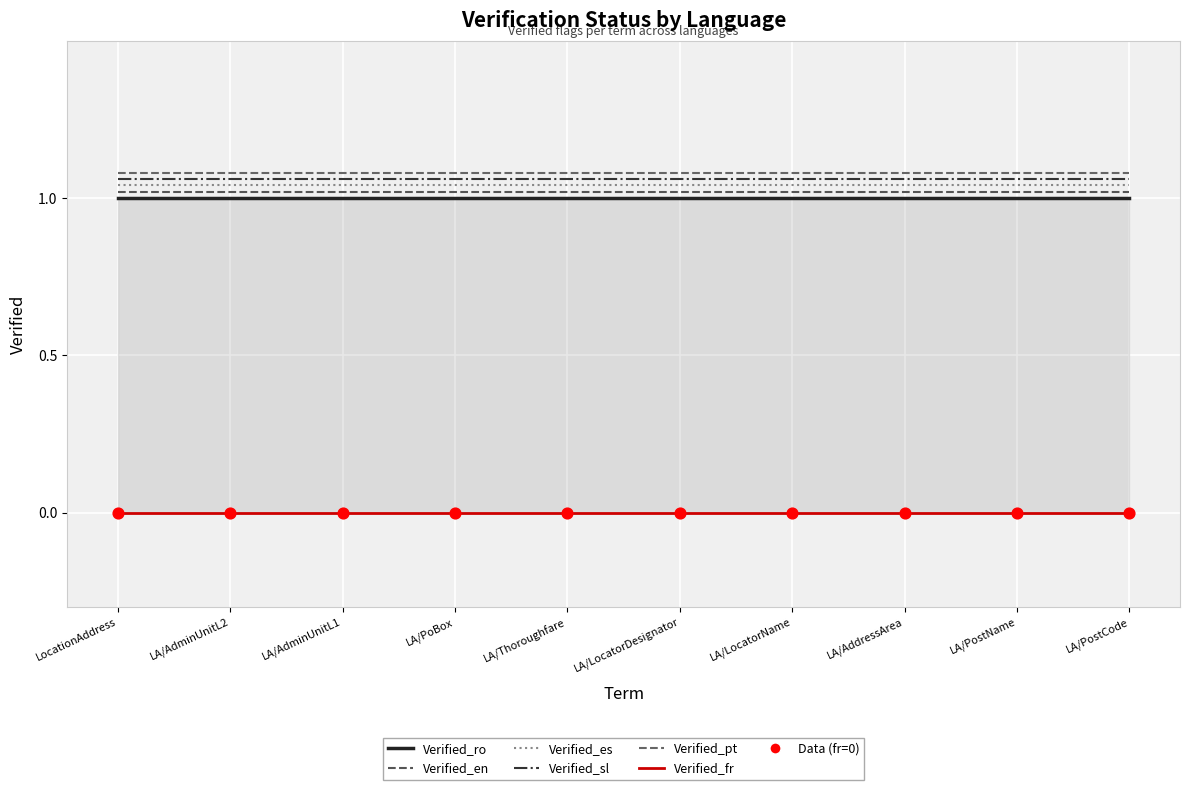

Which series reaches the minimum Y coordinate?

Verified_fr